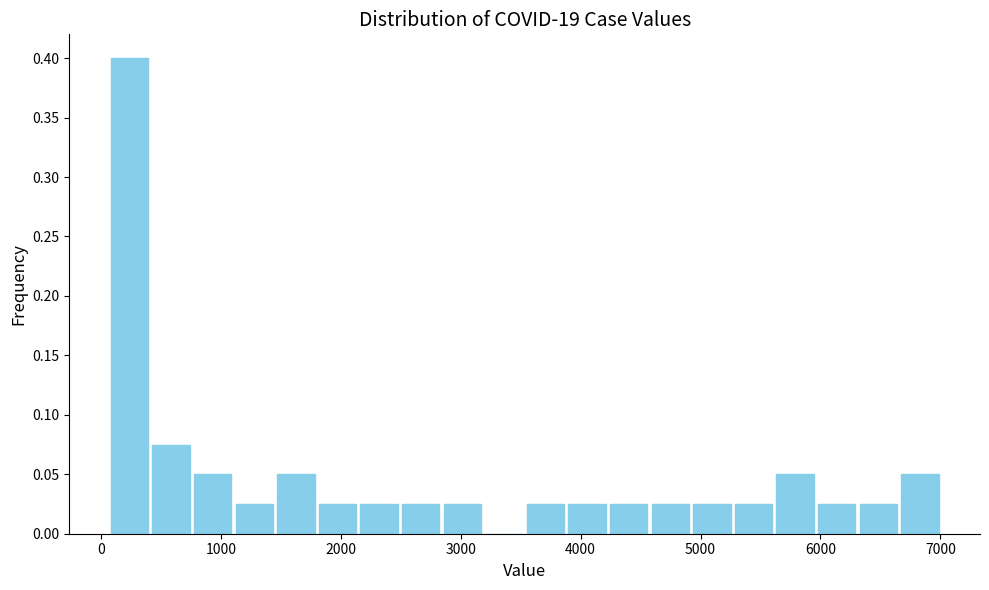

Read against the x-axis, roughly where is the centre of the tallest bar?

200